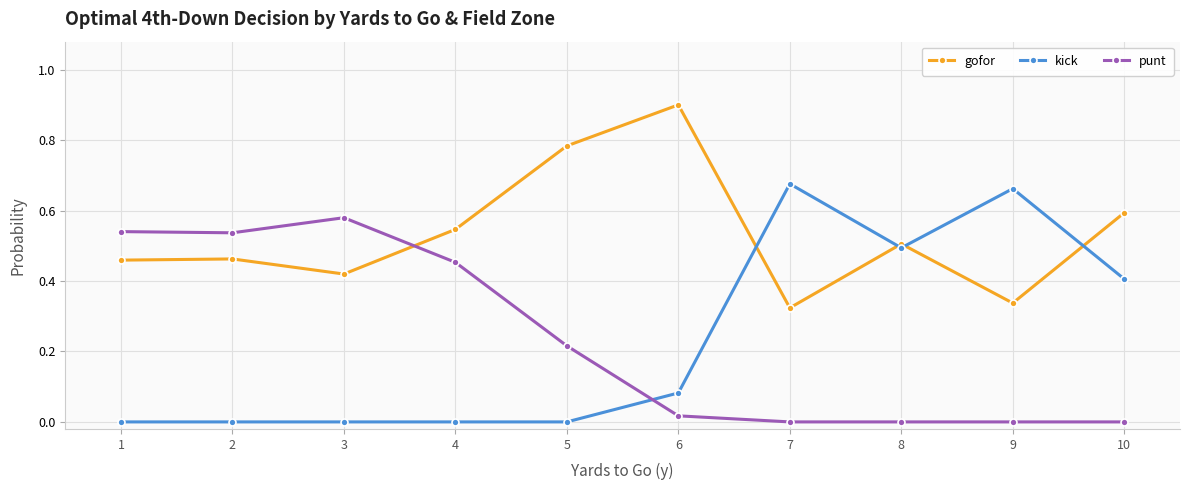

Which series has the widest spread of values?

kick